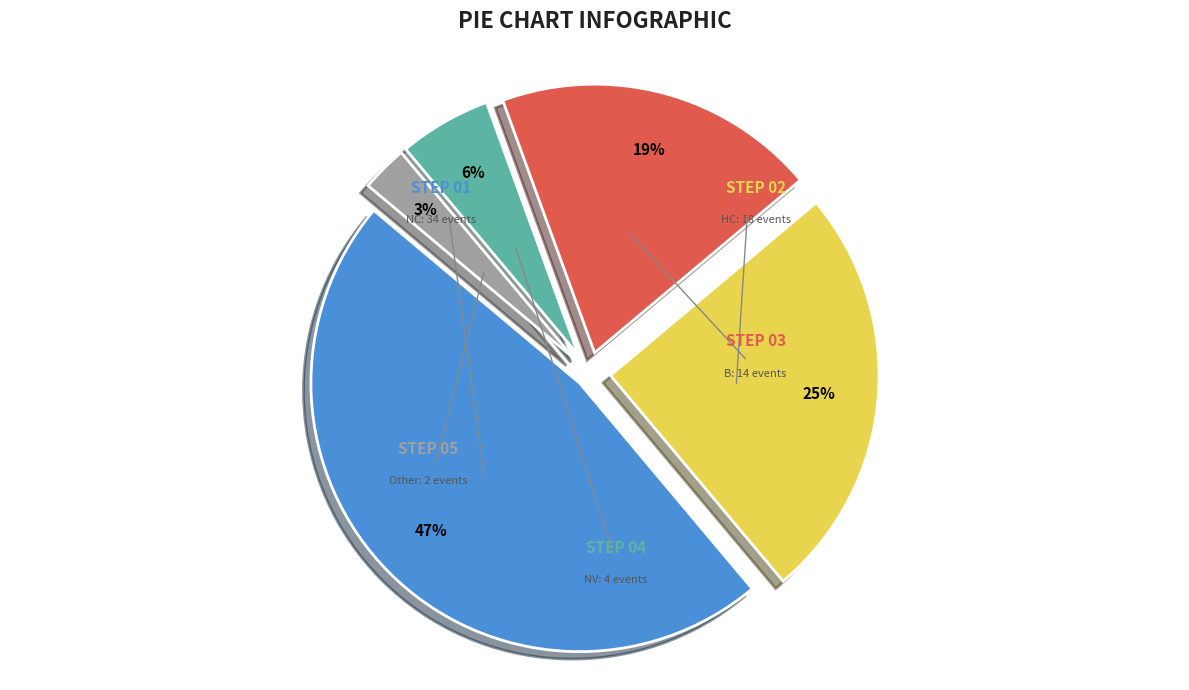

Does any single category account for the majority?

No